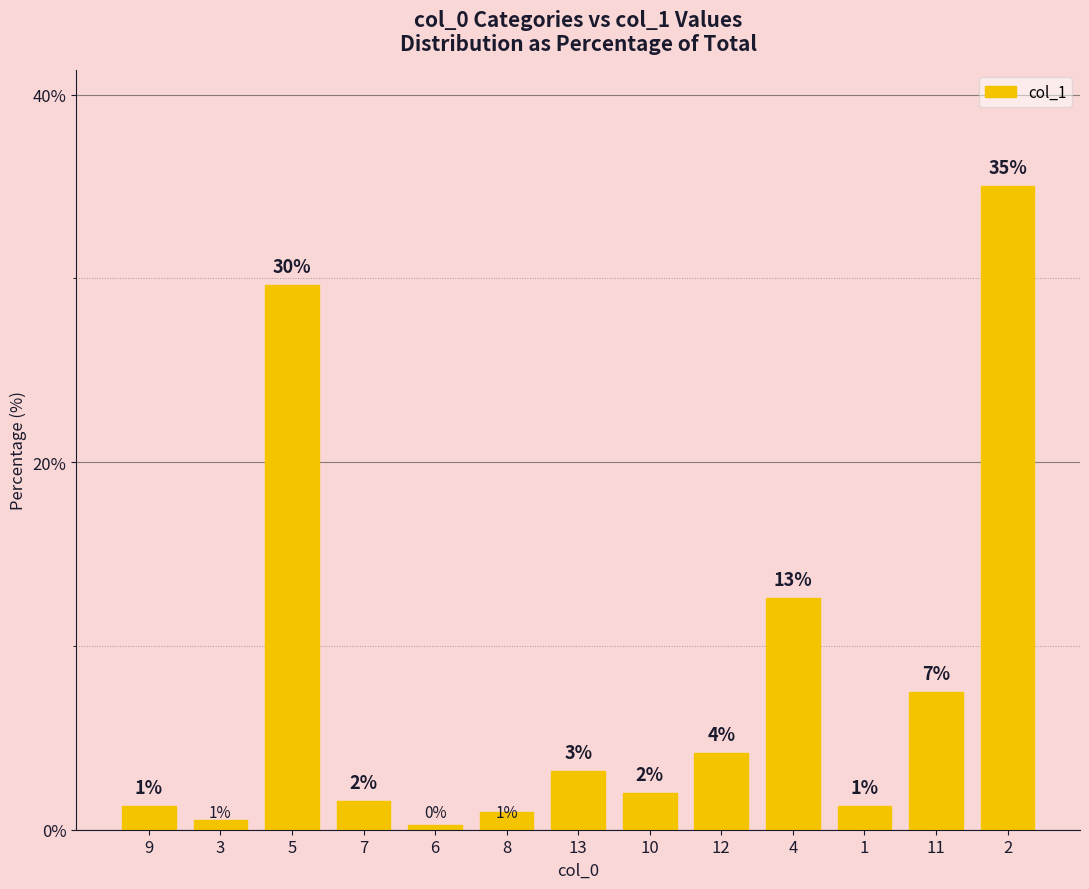

Which has a higher value, 12 or 7?

12